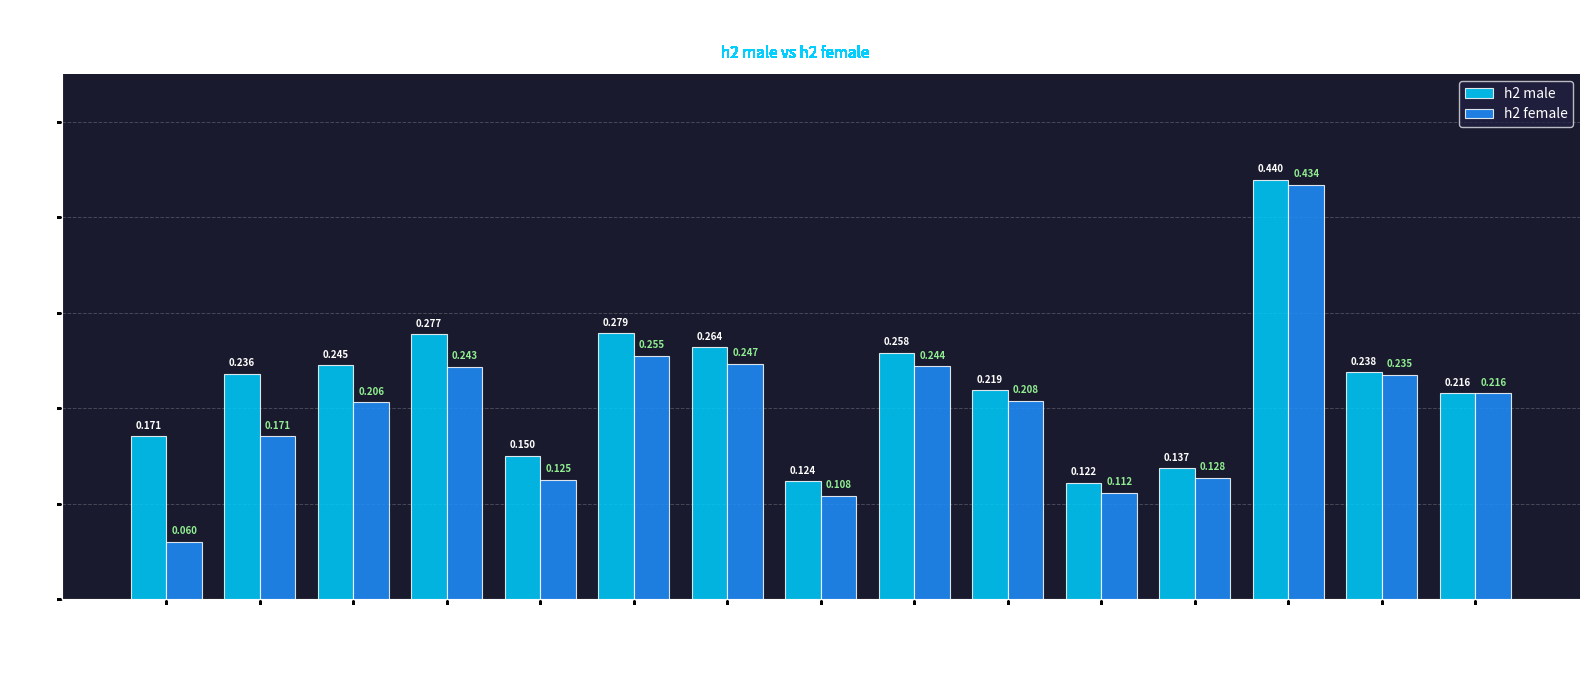

How many groups of bars are there?

15